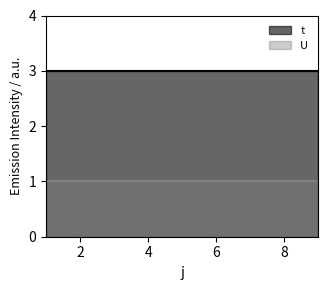

True or false: t and U cross at least once.

False